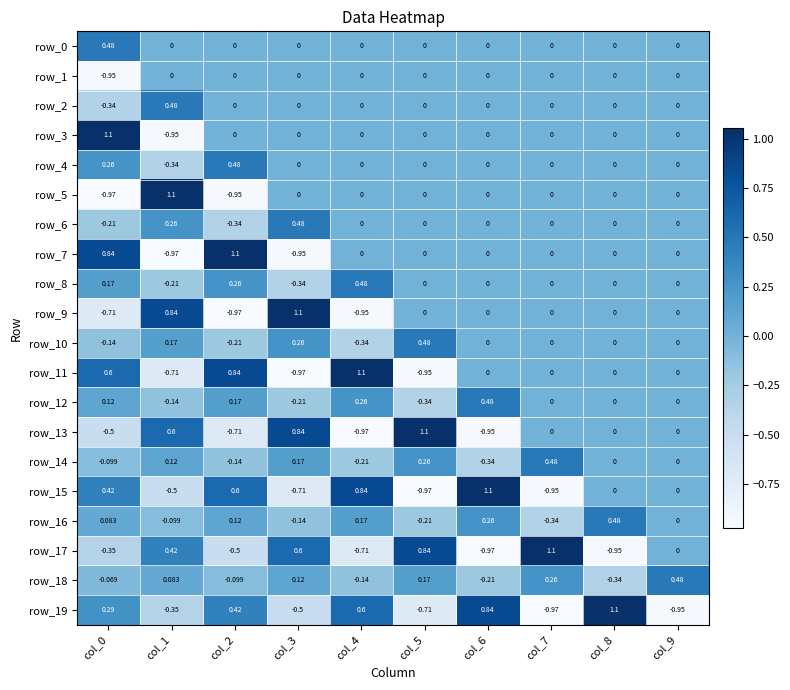

At how many categories does at least one series exceed 0?

10